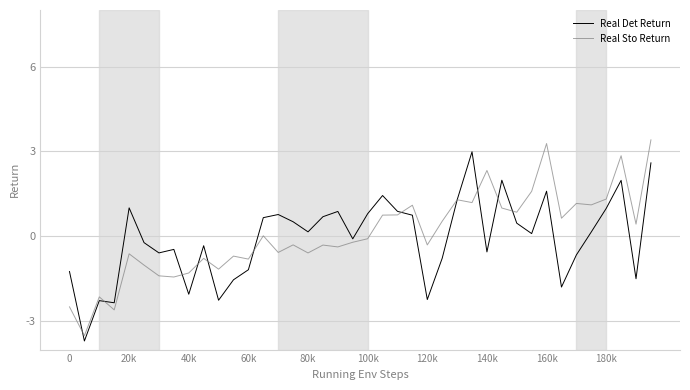

What is the maximum value shown in the chart?

3.4